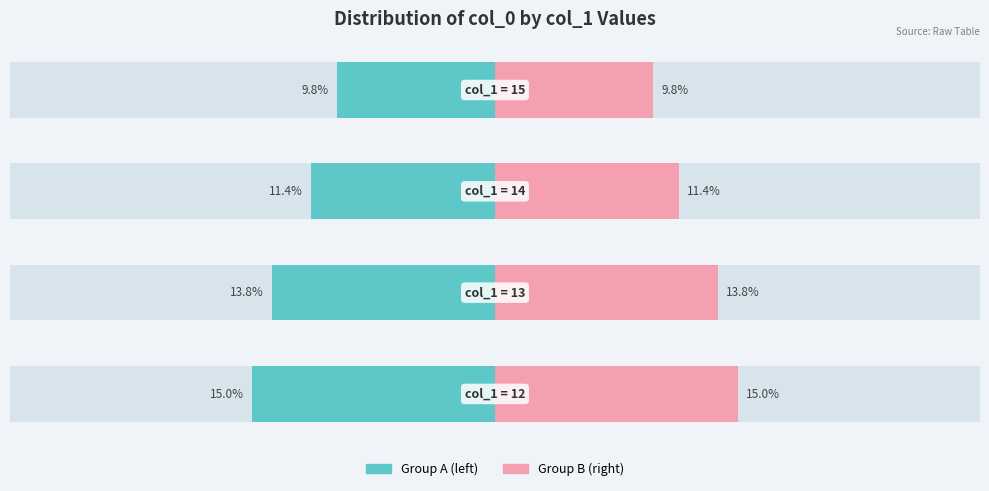

What is the value of the col_1 group B bar at the 2nd from the left?

13.8